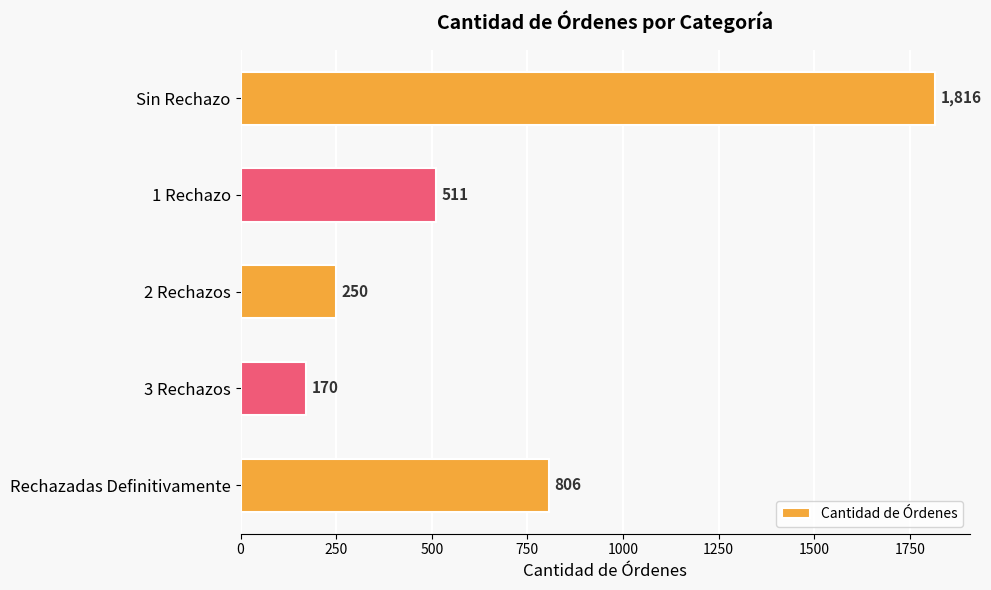

What is the change in value from 1 Rechazo to 3 Rechazos?

-341